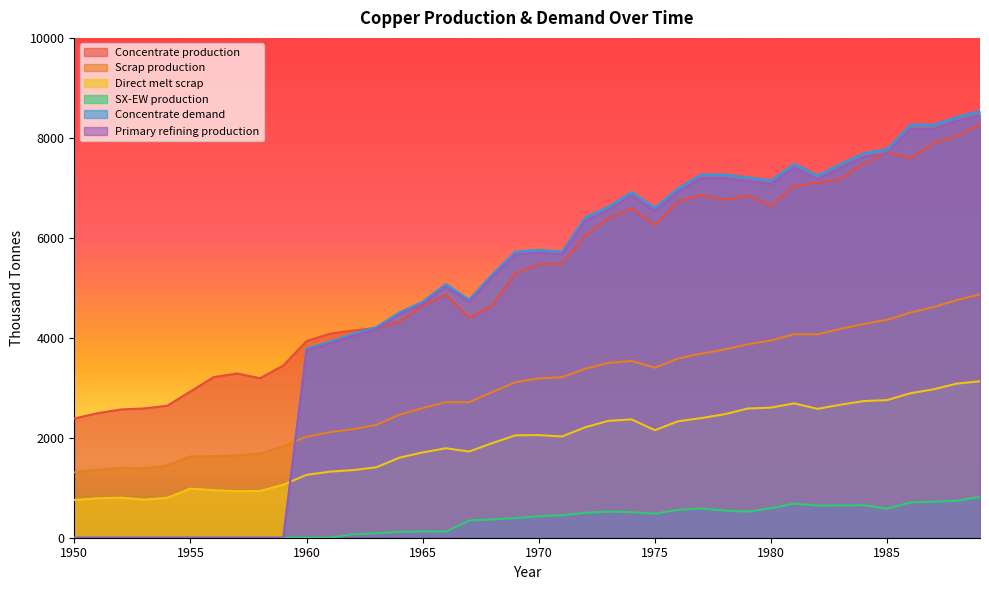

List the labels in order of Direct melt scrap value, largest first.

1989, 1988, 1987, 1986, 1985, 1984, 1981, 1983, 1980, 1979, 1982, 1978, 1977, 1974, 1973, 1976, 1972, 1975, 1970, 1969, 1971, 1968, 1966, 1967, 1965, 1964, 1963, 1962, 1961, 1960, 1959, 1955, 1956, 1958, 1957, 1952, 1954, 1951, 1953, 1950